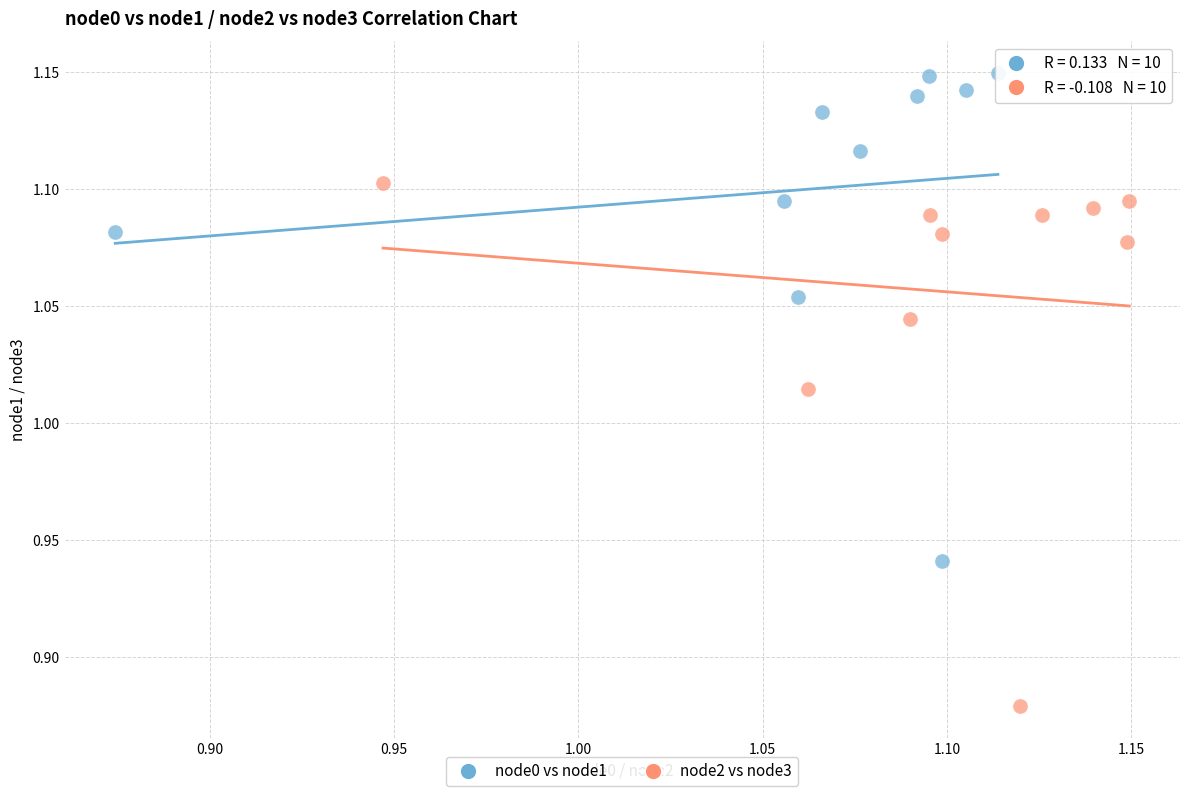

Which series reaches the minimum Y coordinate?

node2 vs node3